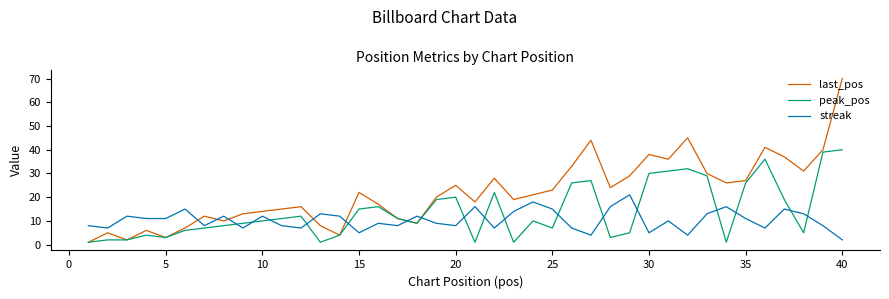

Which series has the largest range (max minus min)?

last_pos